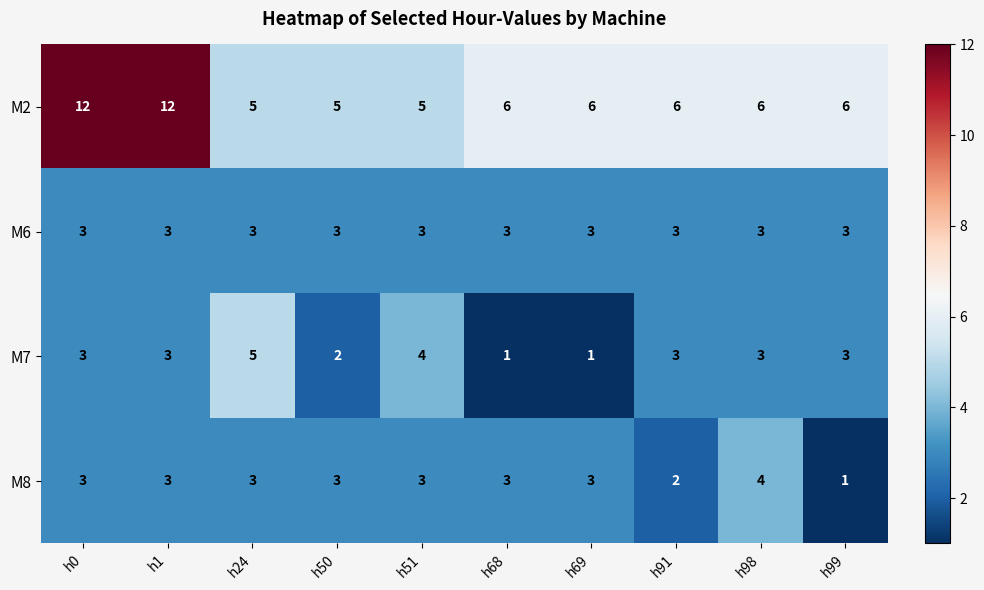

Which category has the lowest value in the M8 series?

h99